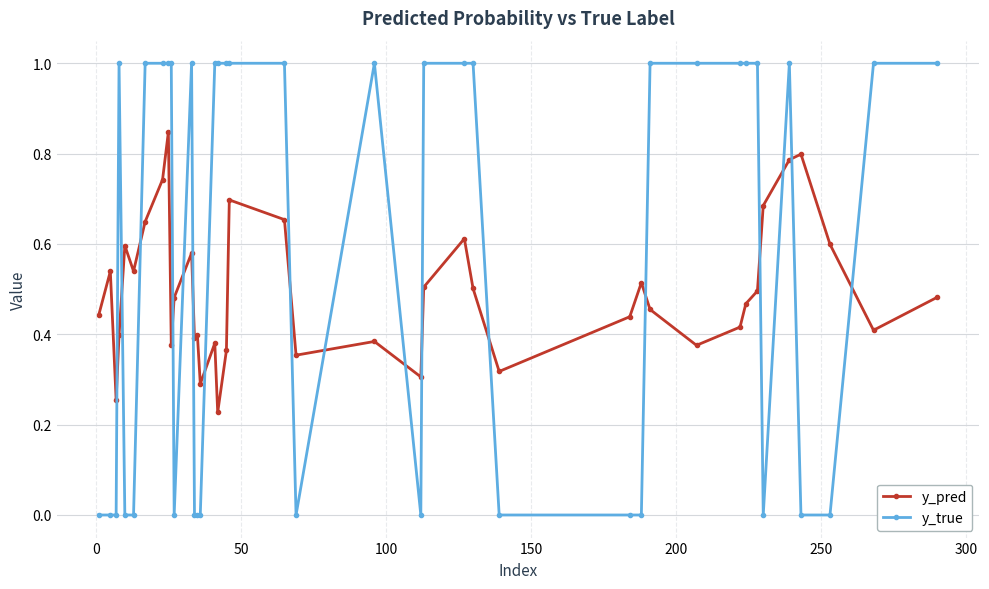

How many lines are shown in the chart?

2